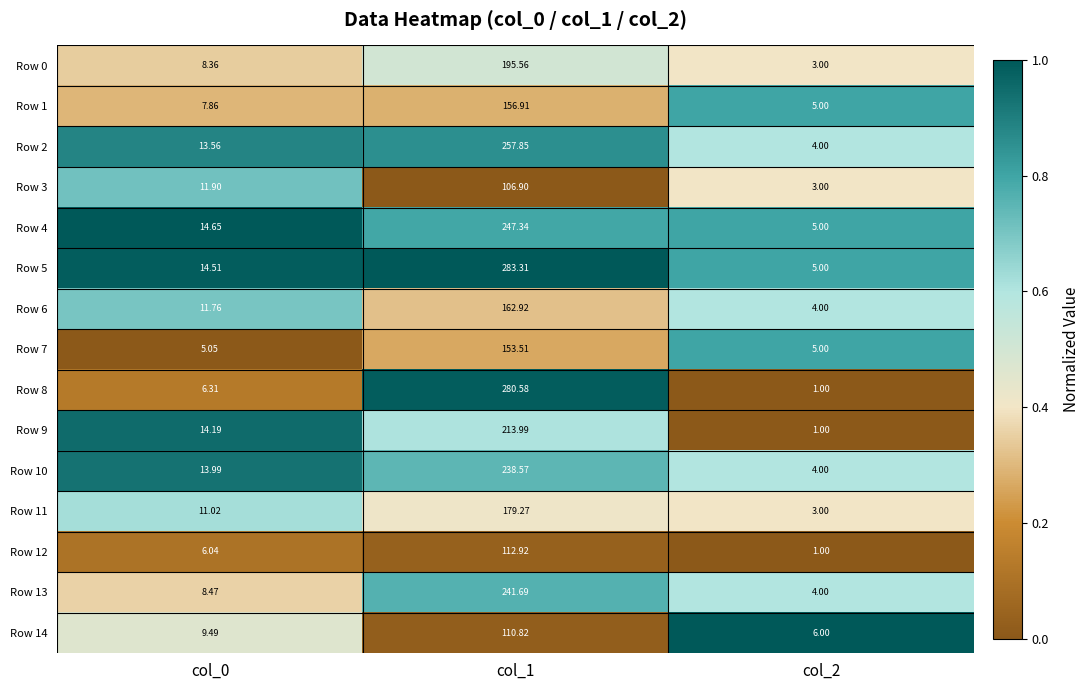

Is the value of Row 5 at col_2 greater than the value of Row 6 at col_2?

Yes